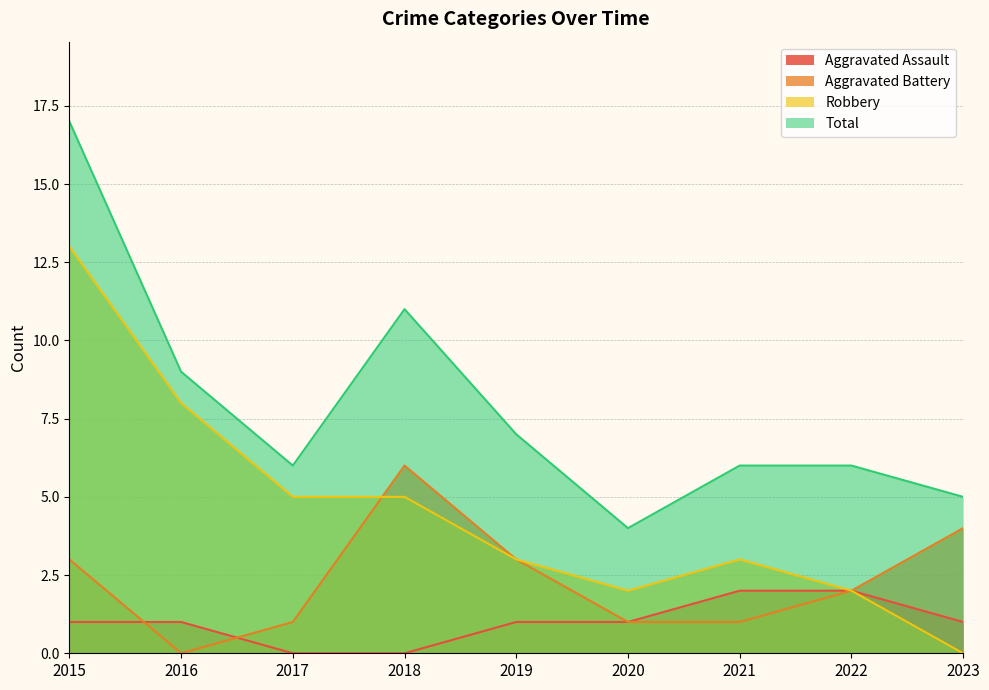

Reading right to left, what are all the values shown in this chart?

Aggravated Assault: 1	2	2	1	1	0	0	1	1
Aggravated Battery: 4	2	1	1	3	6	1	0	3
Robbery: 0	2	3	2	3	5	5	8	13
Total: 5	6	6	4	7	11	6	9	17